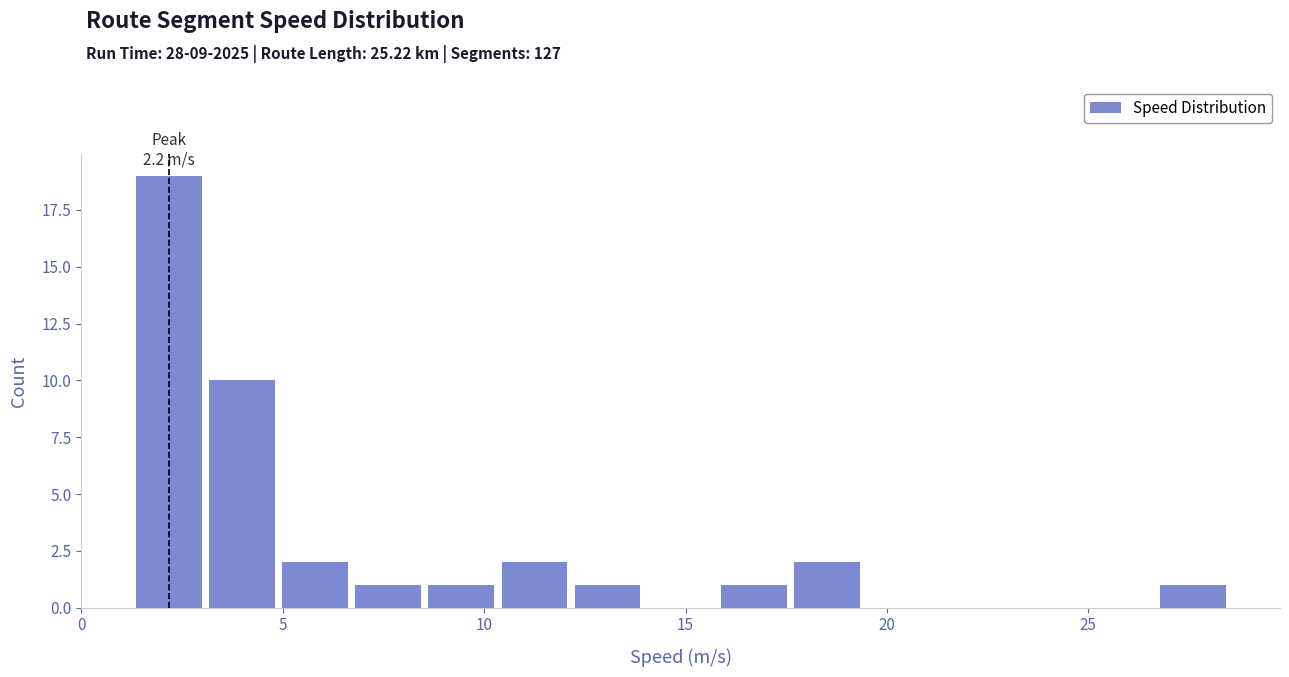

Around what value on the x-axis is the tallest bar? Give the approximate position of its centre, as read against the axis.

2.0